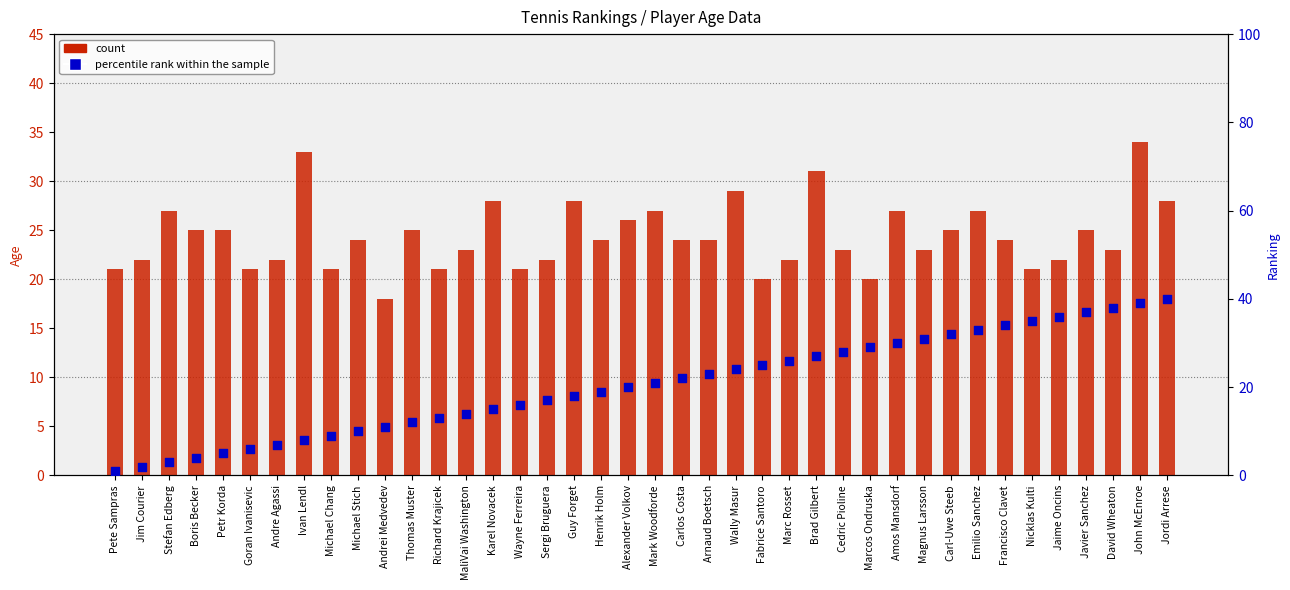

Is the value of percentile rank within the sample at Guy Forget greater than the value of count at Alexander Volkov?

No